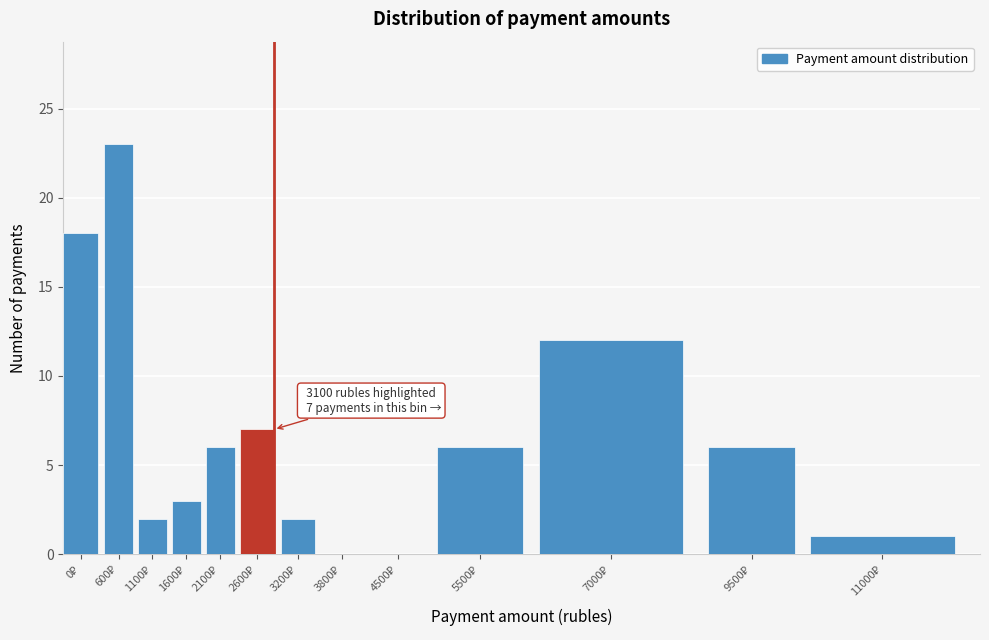

What is the sum of all values?

86